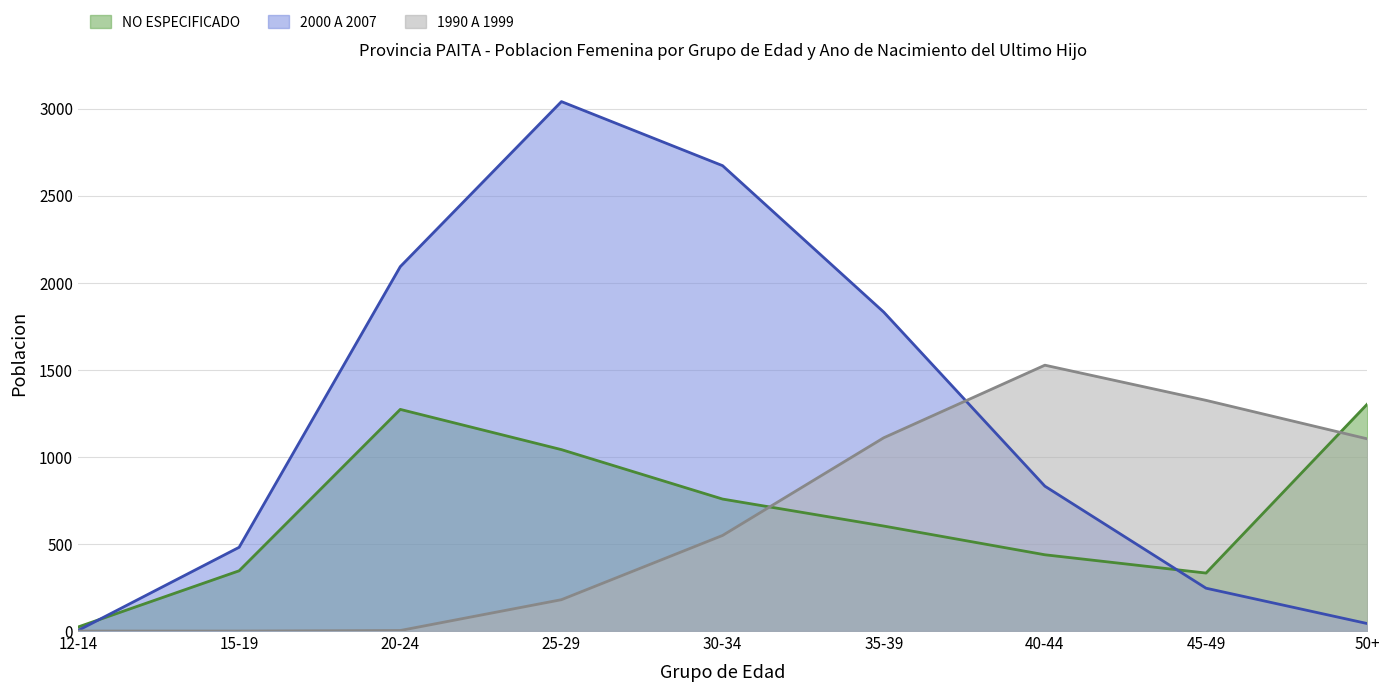

How many data points in 1990 A 1999 are above 549?

4